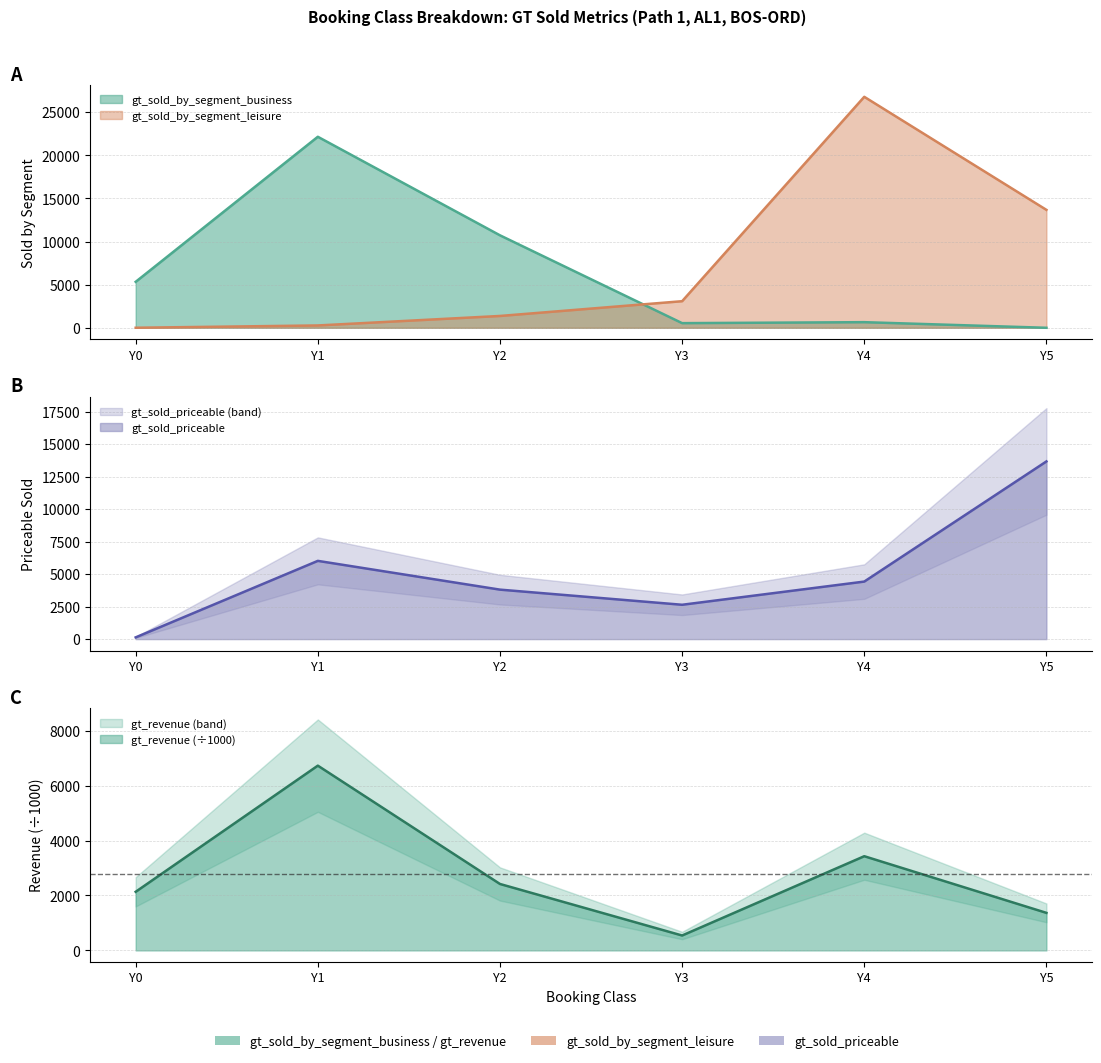

Reading left to right, list all the values displayed in this chart.

gt_revenue: 2134.4	6726.6	2418.8	543.1	3429.6	1367.6
gt_sold_priceable: 134.0	6022.0	3808.0	2643.0	4428.0	13676.0
gt_sold_by_segment_business: 5331.0	22152.0	10723.0	538.0	651.0	0.0
gt_sold_by_segment_leisure: 5.0	270.0	1371.0	3083.0	26786.0	13676.0